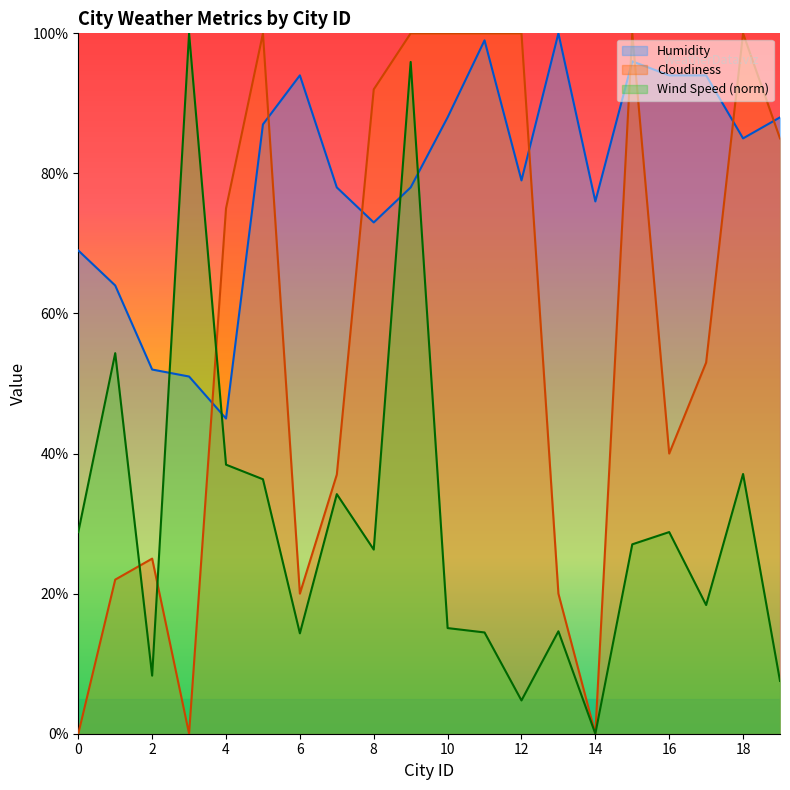

The value of Humidity at 5 is 87.0. True or false?

True